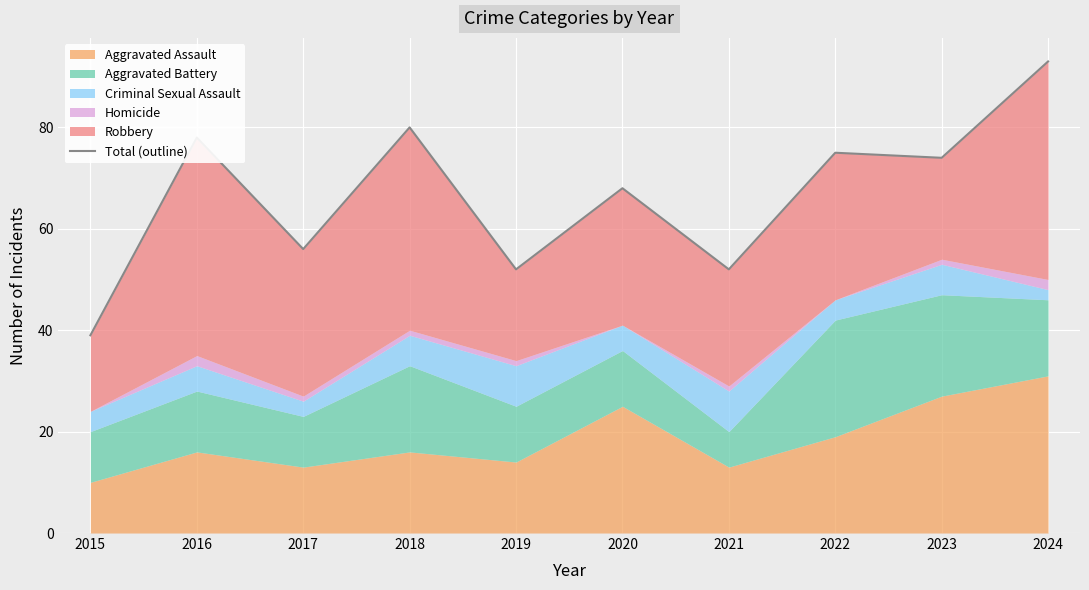

What is the sum of the values at 2023 and 2020?

142